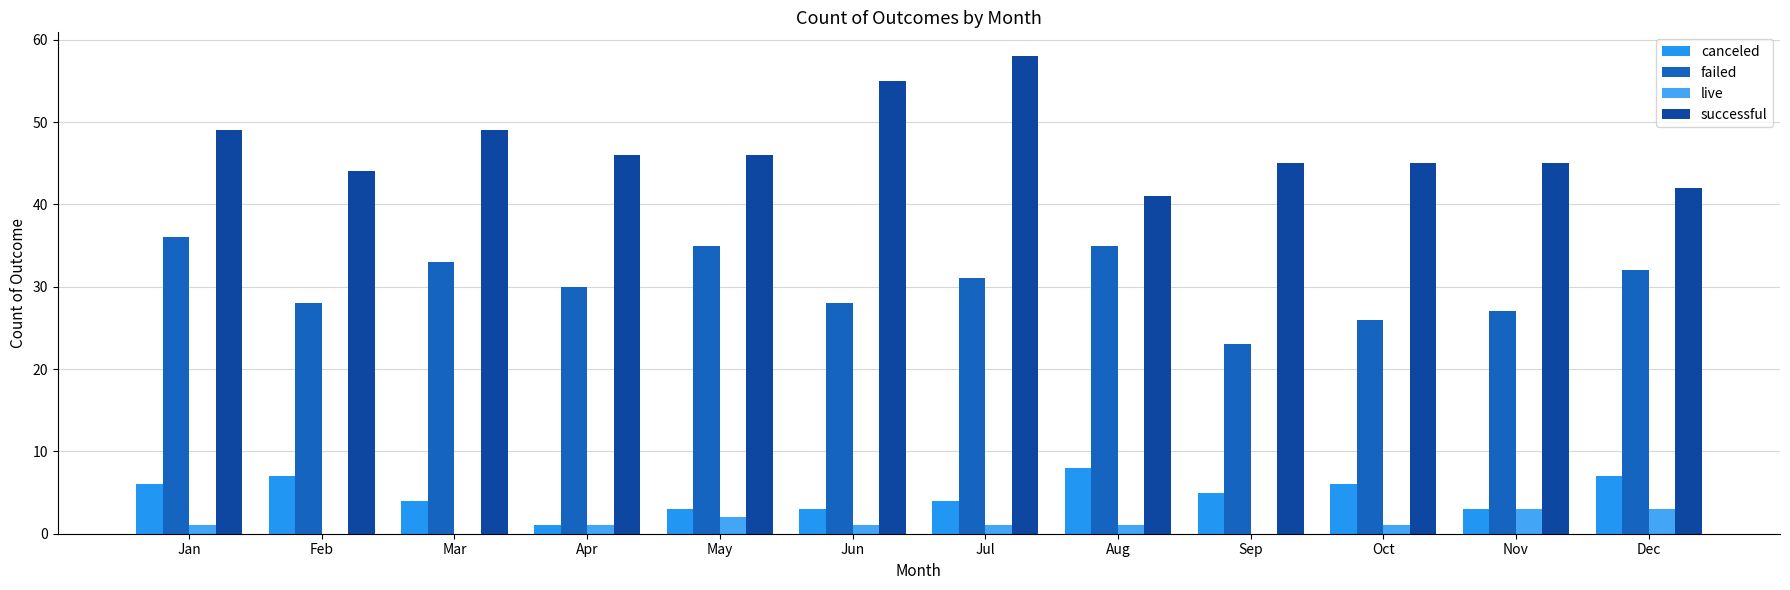

Are the bars grouped side by side (vs. stacked)?

Yes